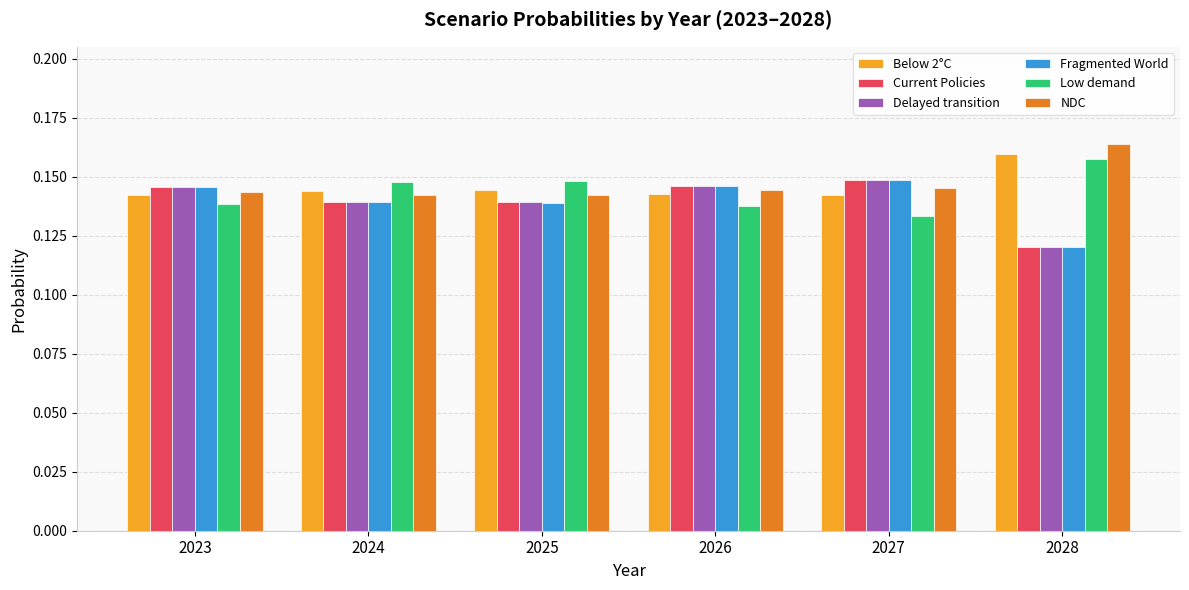

Which series has the largest range (max minus min)?

Fragmented World